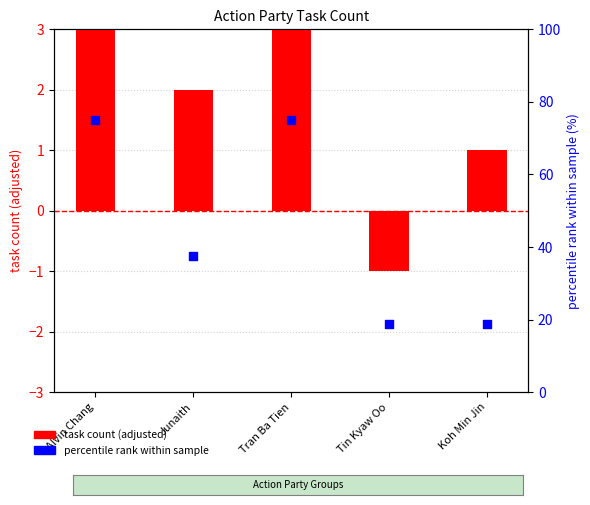

What are all the series names shown in the legend?

task count (adjusted), percentile rank within sample